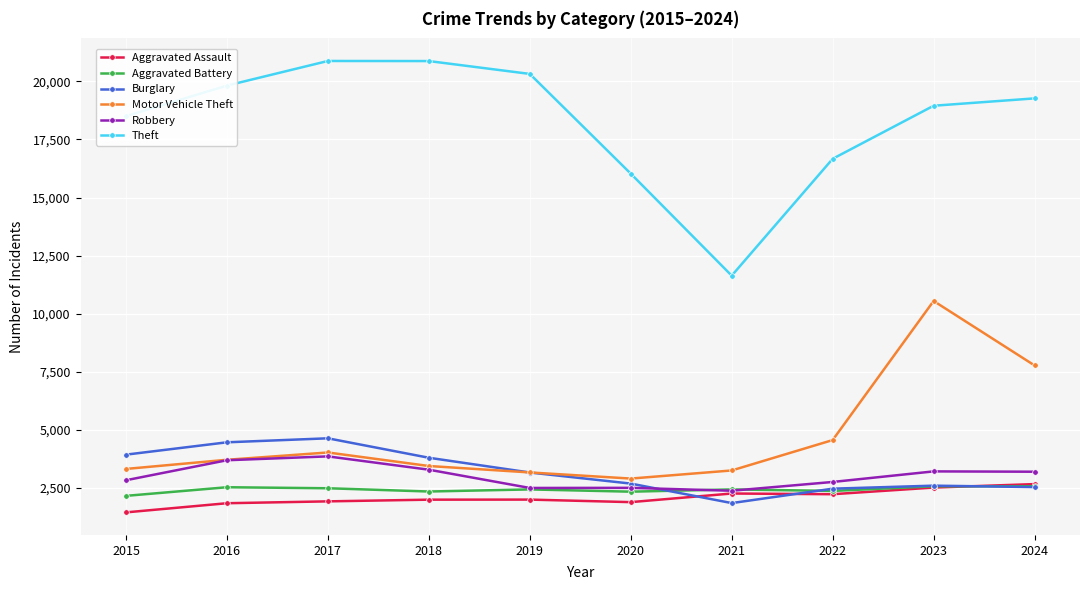

How many distinct data groups are displayed?

6